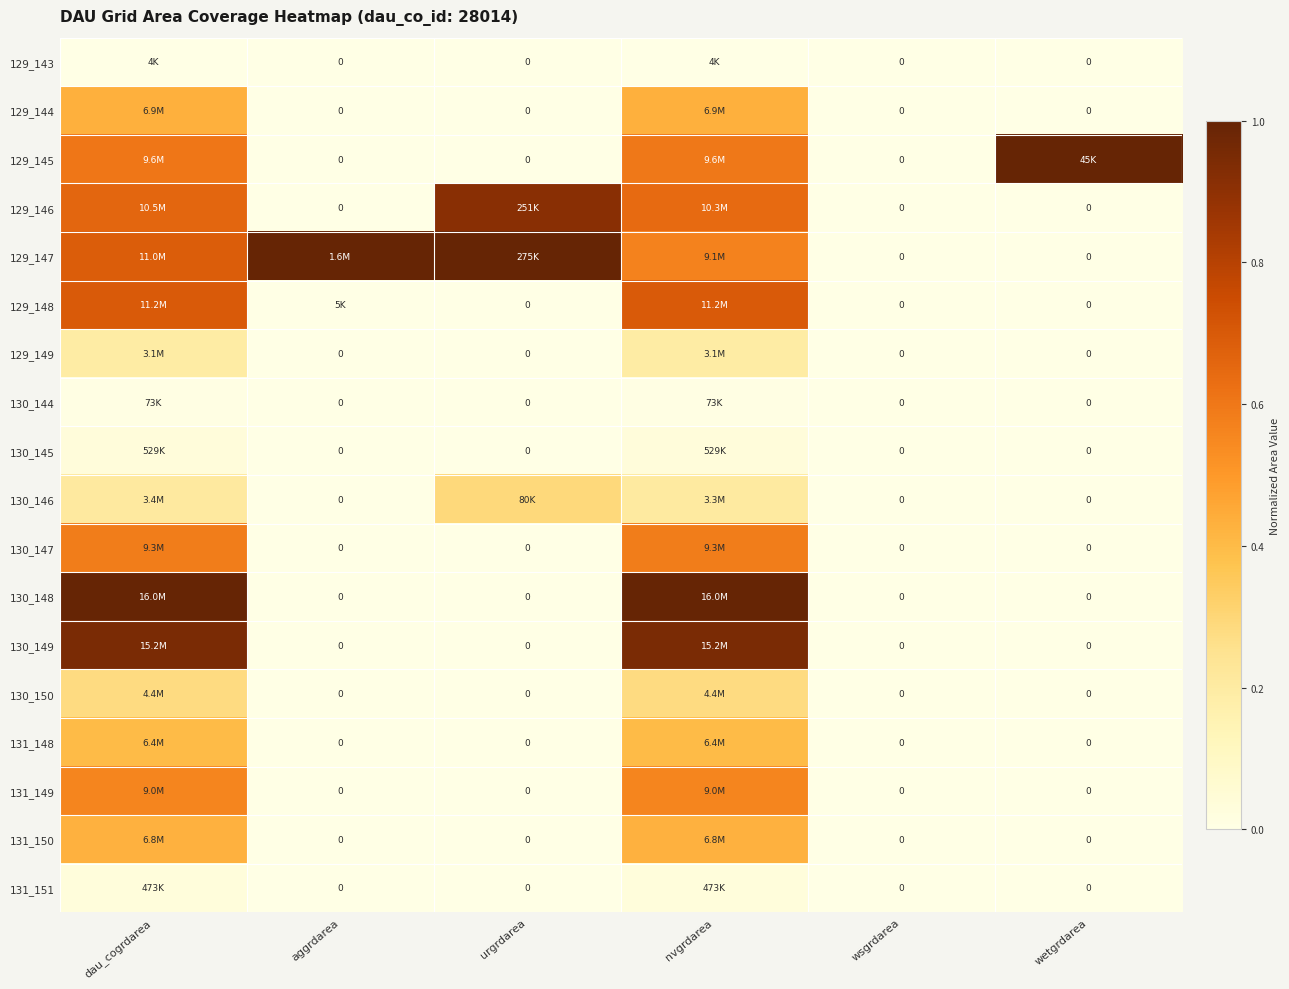

Which series changed the most between aggrdarea and wsgrdarea?

129_147